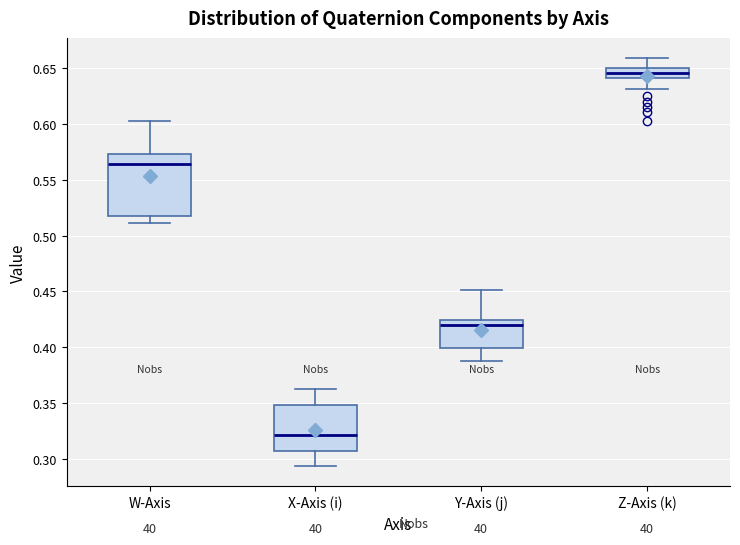

Reading left to right, transcribe this box plot: for each box, give where its median line is, the range the box spans, and where its two whiskers end, as read against the y-axis. The values are not printed on the chart, so give them approximately, as read against the axis.

W-Axis: median 0.565, box 0.520 to 0.575, whiskers 0.510 to 0.605
X-Axis (i): median 0.320, box 0.305 to 0.350, whiskers 0.295 to 0.360
Y-Axis (j): median 0.420, box 0.400 to 0.425, whiskers 0.385 to 0.450
Z-Axis (k): median 0.645, box 0.640 to 0.650, whiskers 0.630 to 0.660